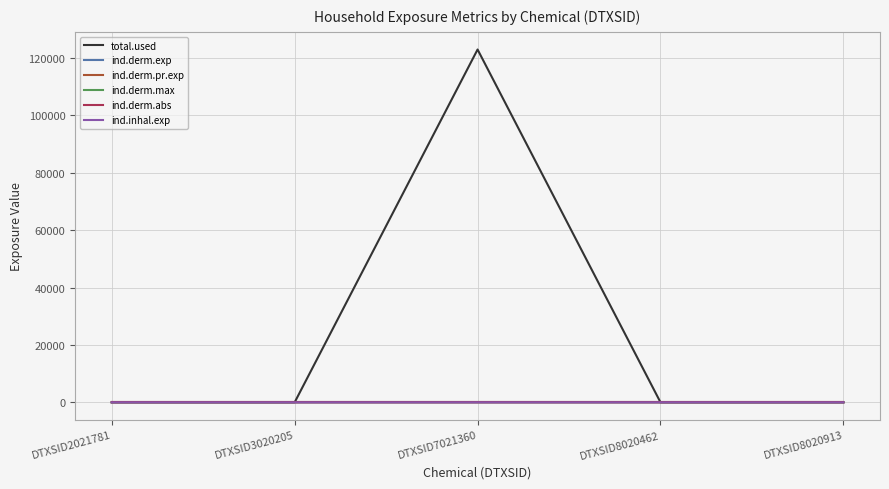

True or false: ind.inhal.exp and total.used cross at least once.

False